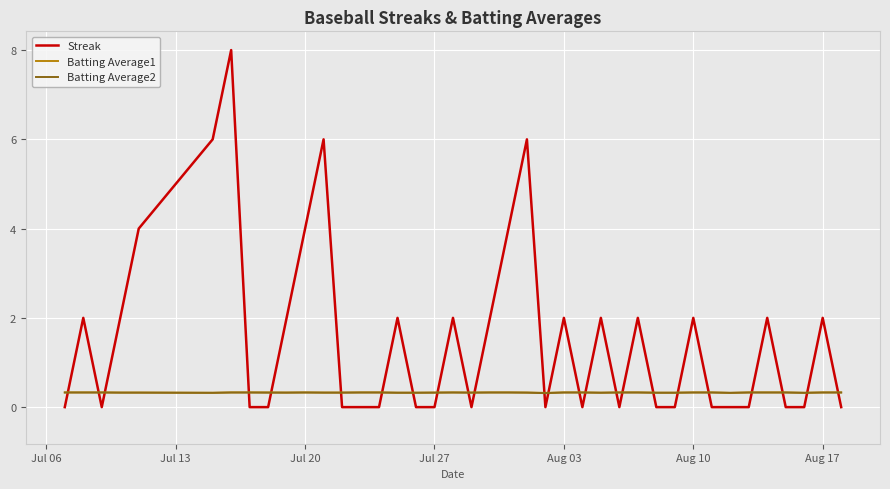

Count the number of categories in the chart.

40